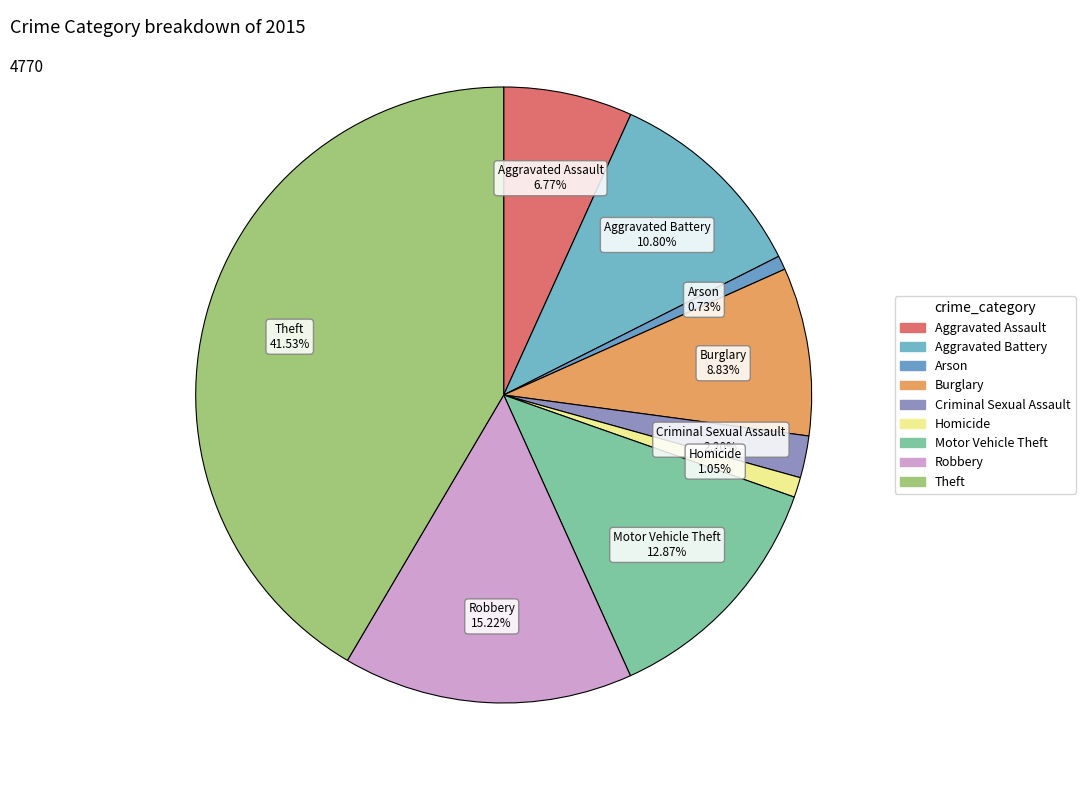

To the nearest percent, what percentage of the pie is Aggravated Assault?

7%